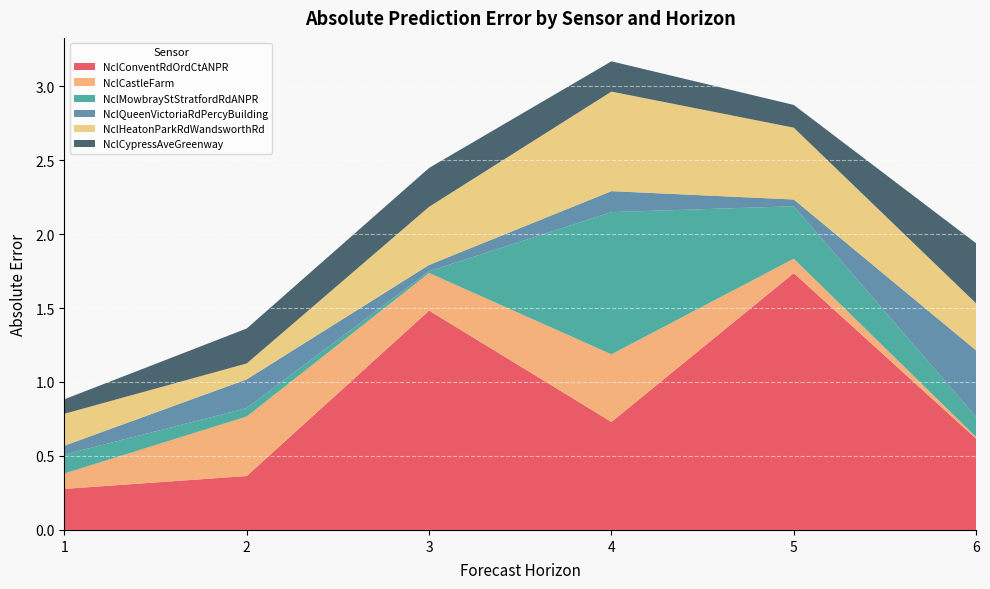

Reading right to left, extract all data points from this chart.

NclConventRdOrdCtANPR: 6=0.6	5=1.7	4=0.7	3=1.5	2=0.4	1=0.3
NclCastleFarm: 6=0.0	5=0.1	4=0.5	3=0.3	2=0.4	1=0.1
NclMowbrayStStratfordRdANPR: 6=0.1	5=0.4	4=1.0	3=0.0	2=0.1	1=0.1
NclQueenVictoriaRdPercyBuilding: 6=0.4	5=0.0	4=0.1	3=0.0	2=0.2	1=0.1
NclHeatonParkRdWandsworthRd: 6=0.3	5=0.5	4=0.7	3=0.4	2=0.1	1=0.2
NclCypressAveGreenway: 6=0.4	5=0.2	4=0.2	3=0.3	2=0.2	1=0.1